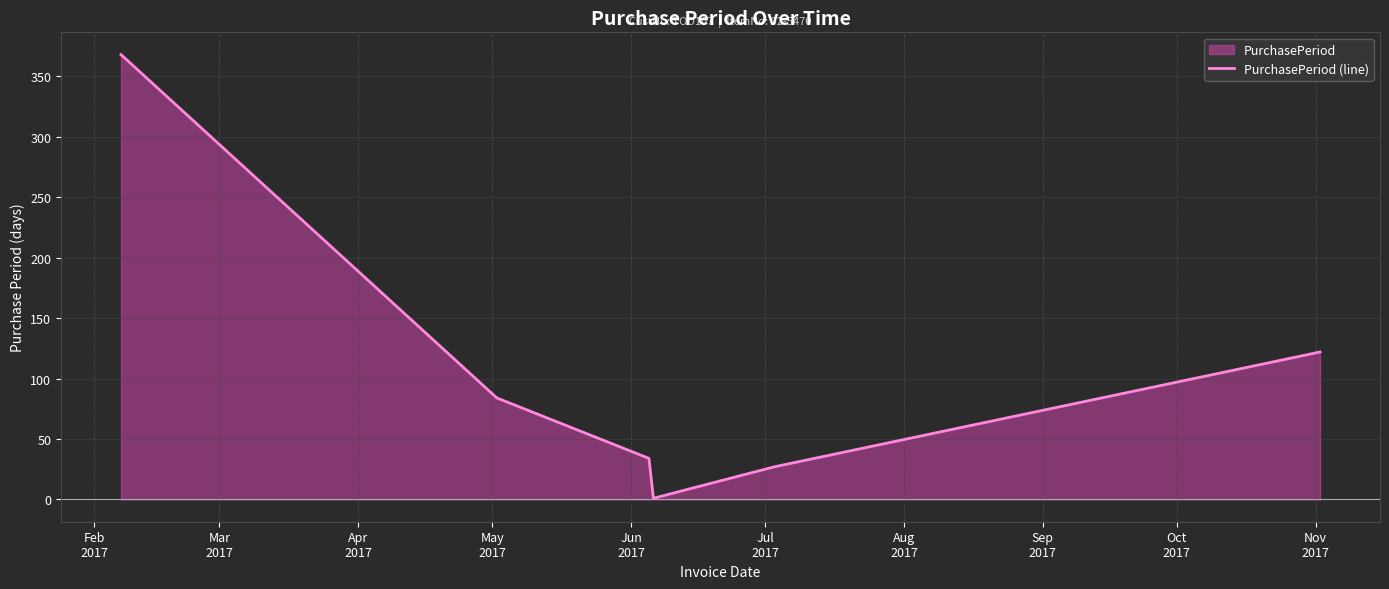

What is the difference between the second highest and second lowest values?

95